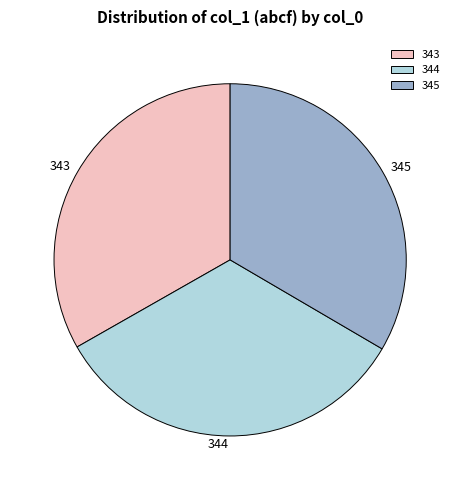

Does 344 account for over 50% of the chart?

No